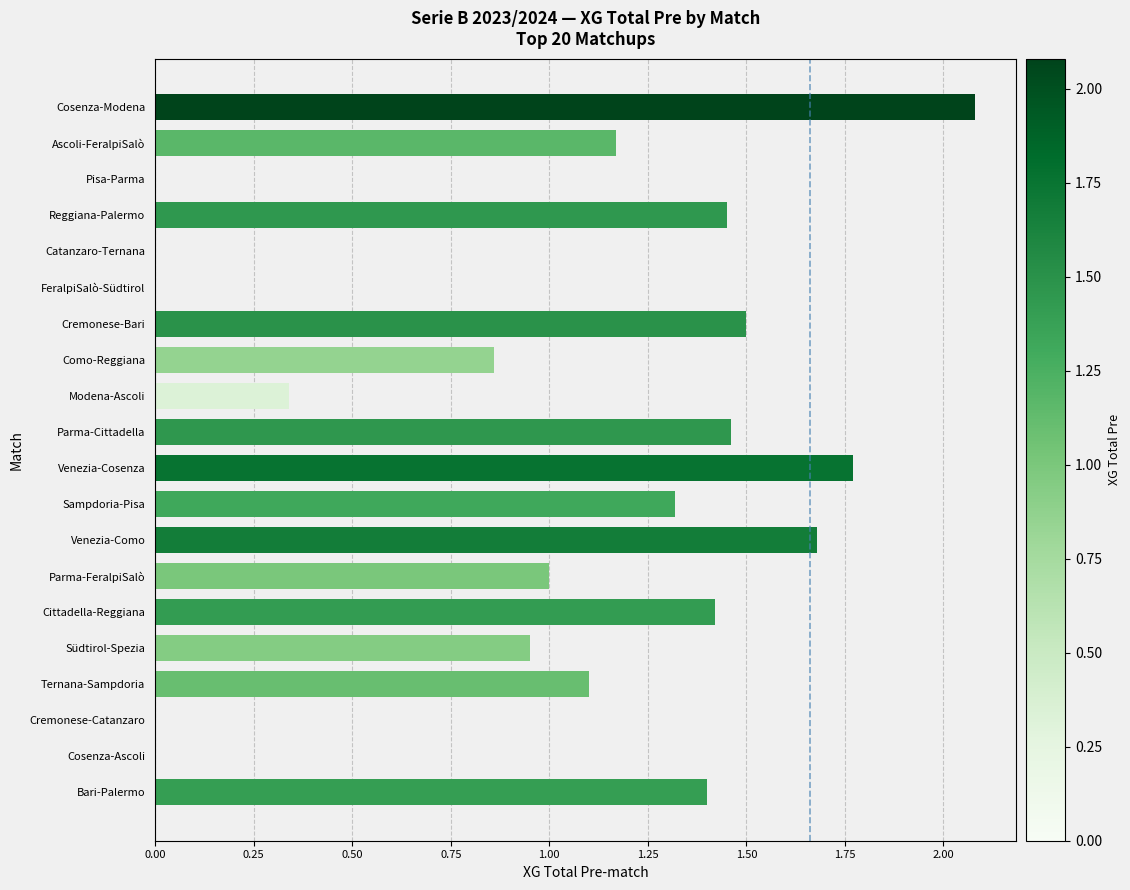

How many distinct data groups are displayed?

1